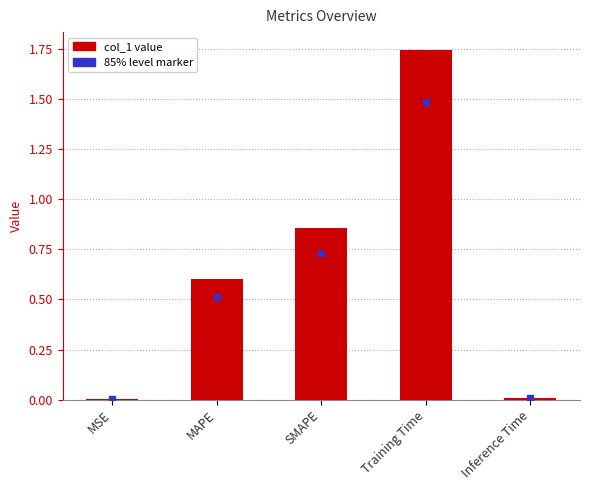

What is the sum of all values?

3.2